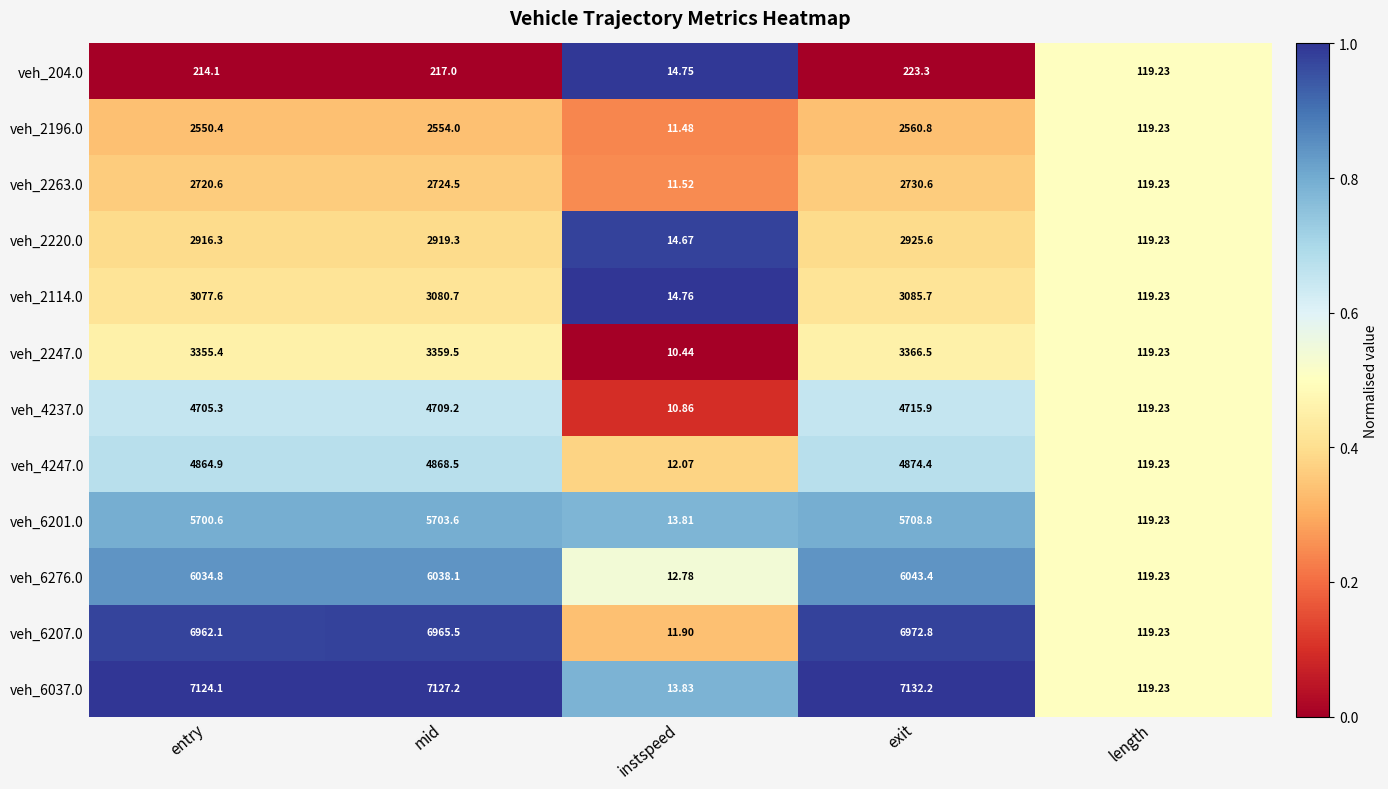

Which label corresponds to the smallest value in the chart?

instspeed